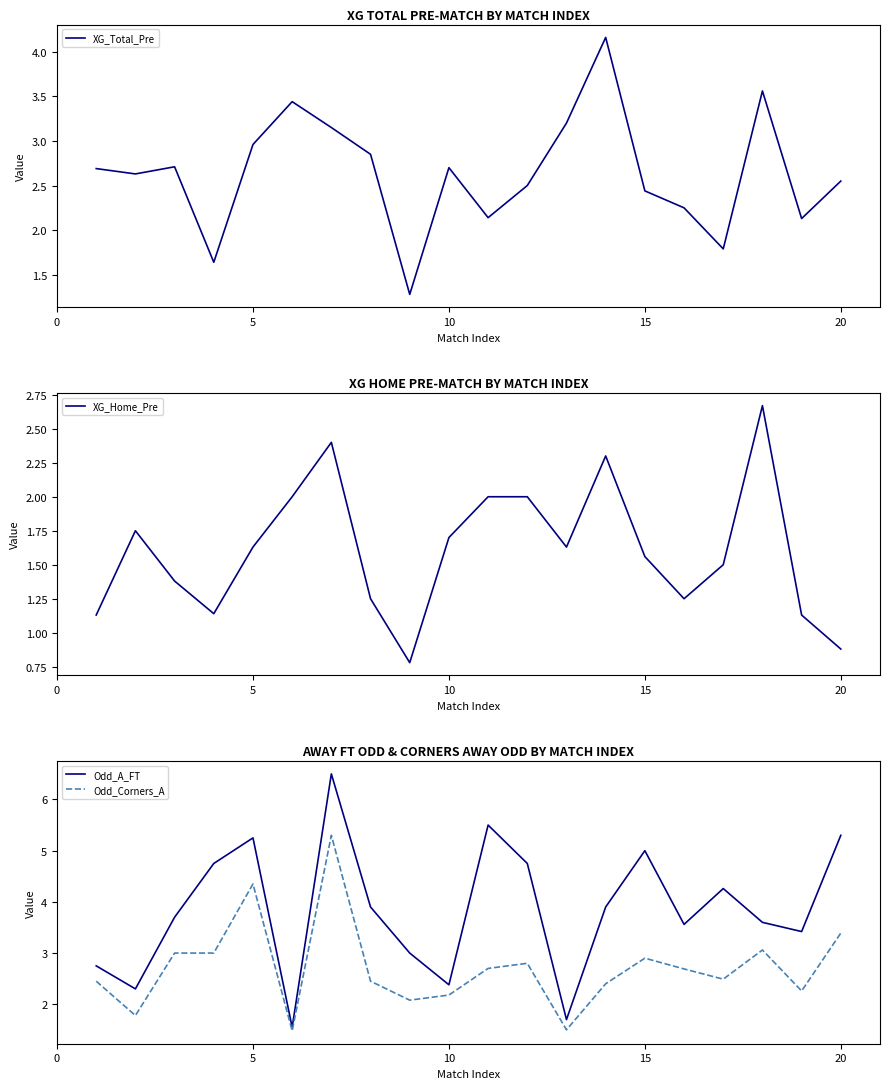

What is the lowest value of the XG_Total_Pre series?

1.3